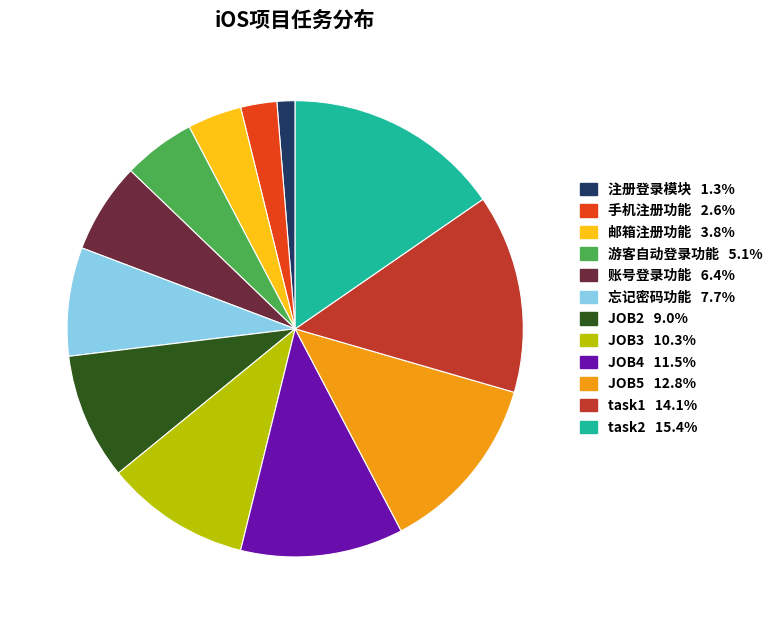

Approximately how many times larger is the value at 注册登录模块 compared to 账号登录功能?

0.2